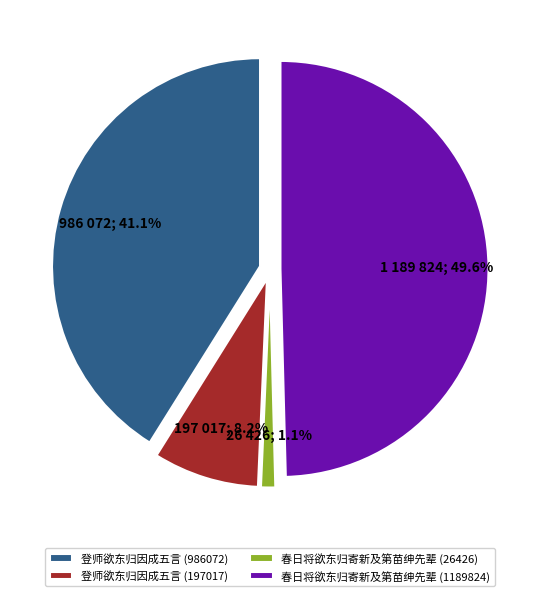

What is the change in value from 春日将欲东归寄新及第苗绅先辈 (26426) to 春日将欲东归寄新及第苗绅先辈 (1189824)?

+1163398